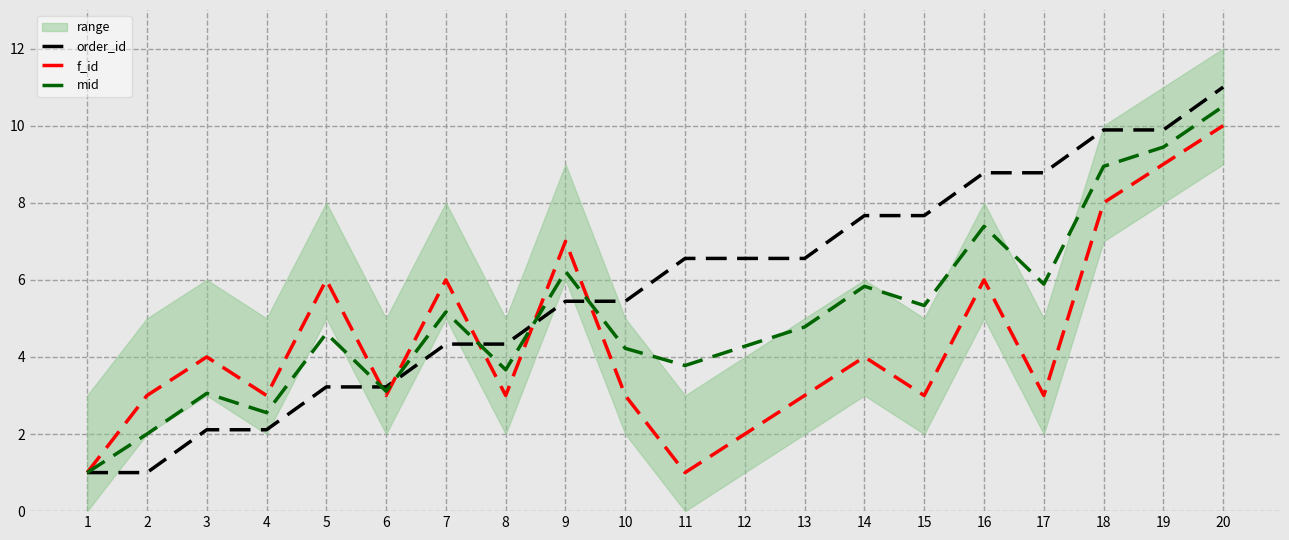

Which category has the lowest value in the order_id series?

1